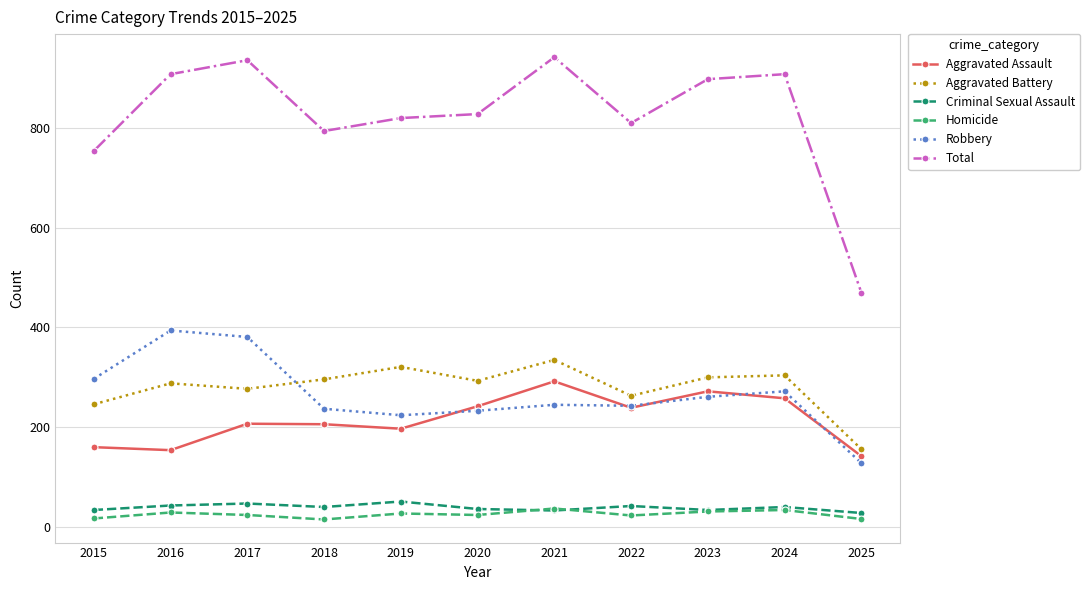

What is the minimum value for Total?

470